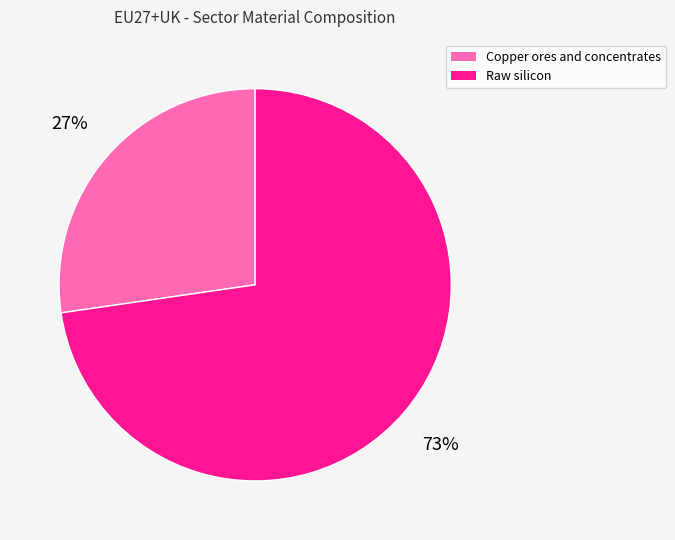

How many slices are in this pie chart?

2